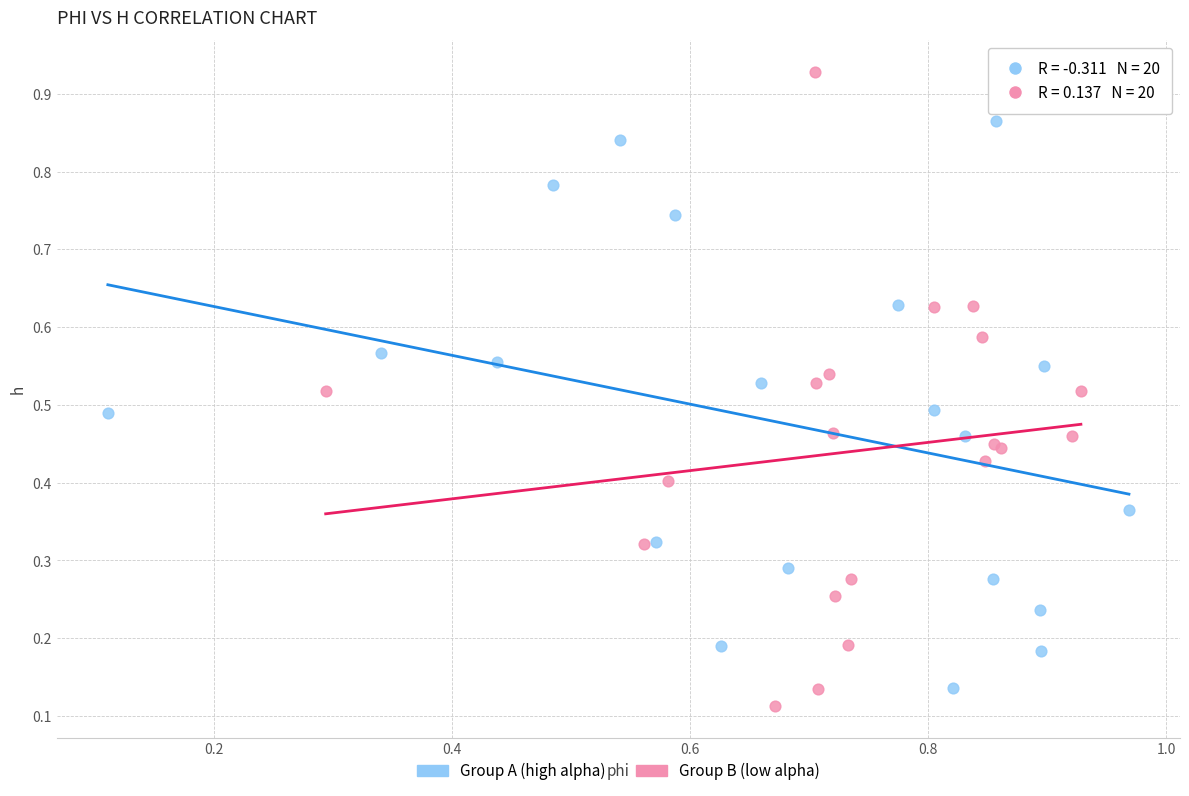

Which series contains the highest Y value?

Group B (low alpha)